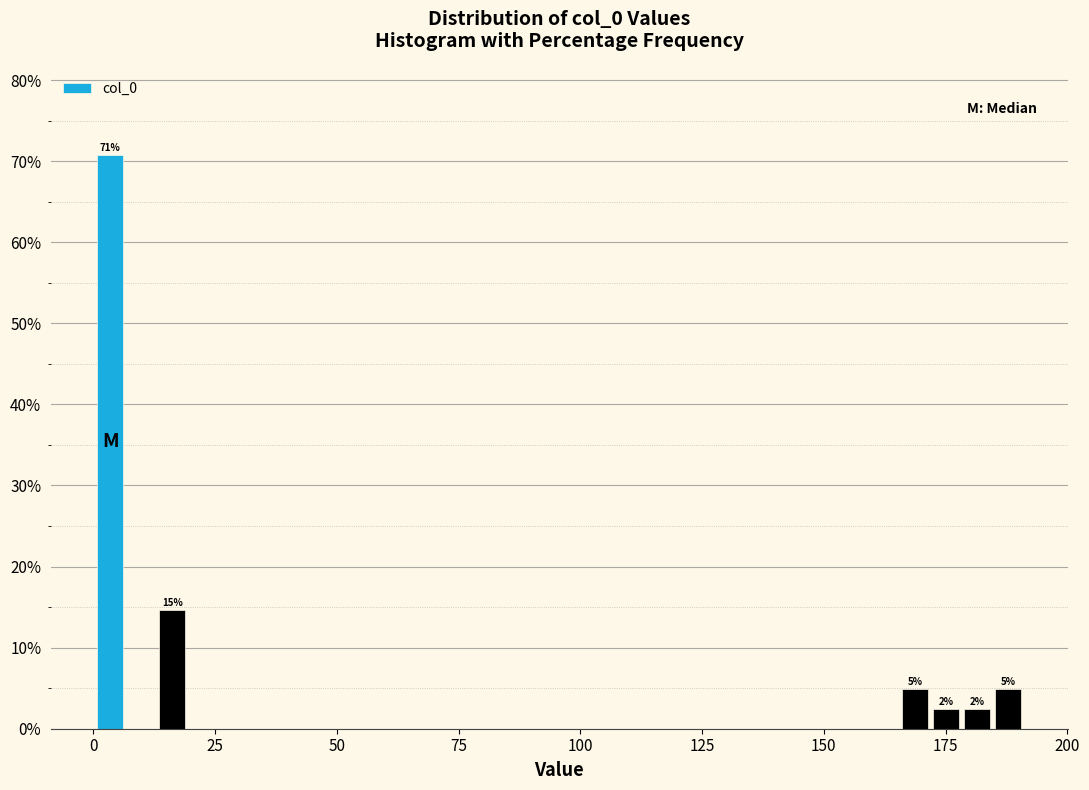

Read against the x-axis, roughly where is the centre of the tallest bar?

5